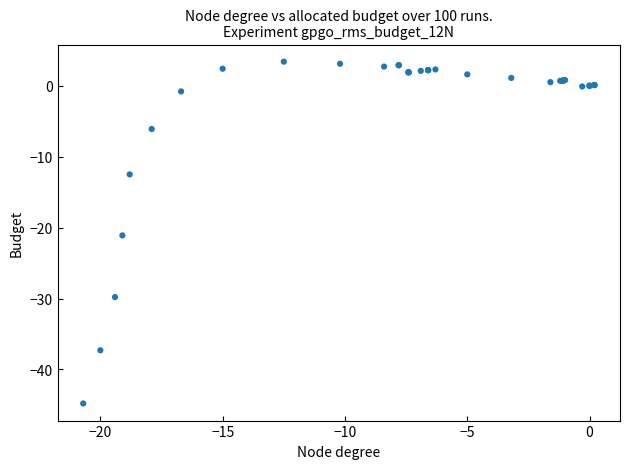

What Y value in the scatter plot is closest to -20?

-21.1